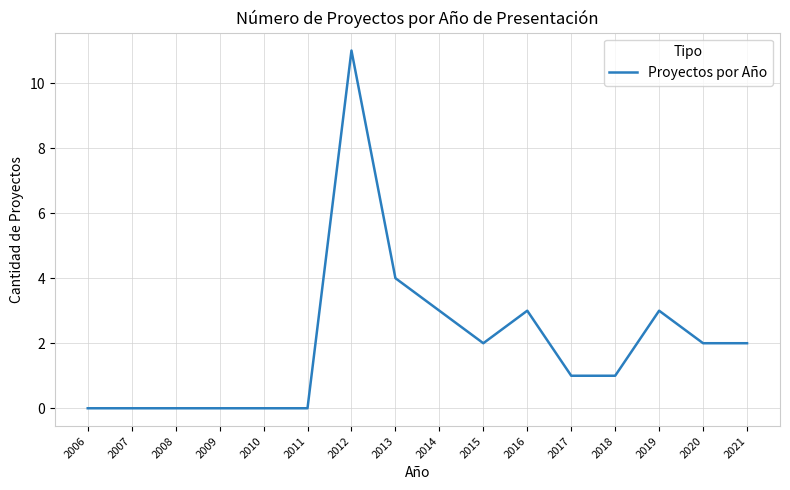

Is it true that the value at 2021 is 2?

True